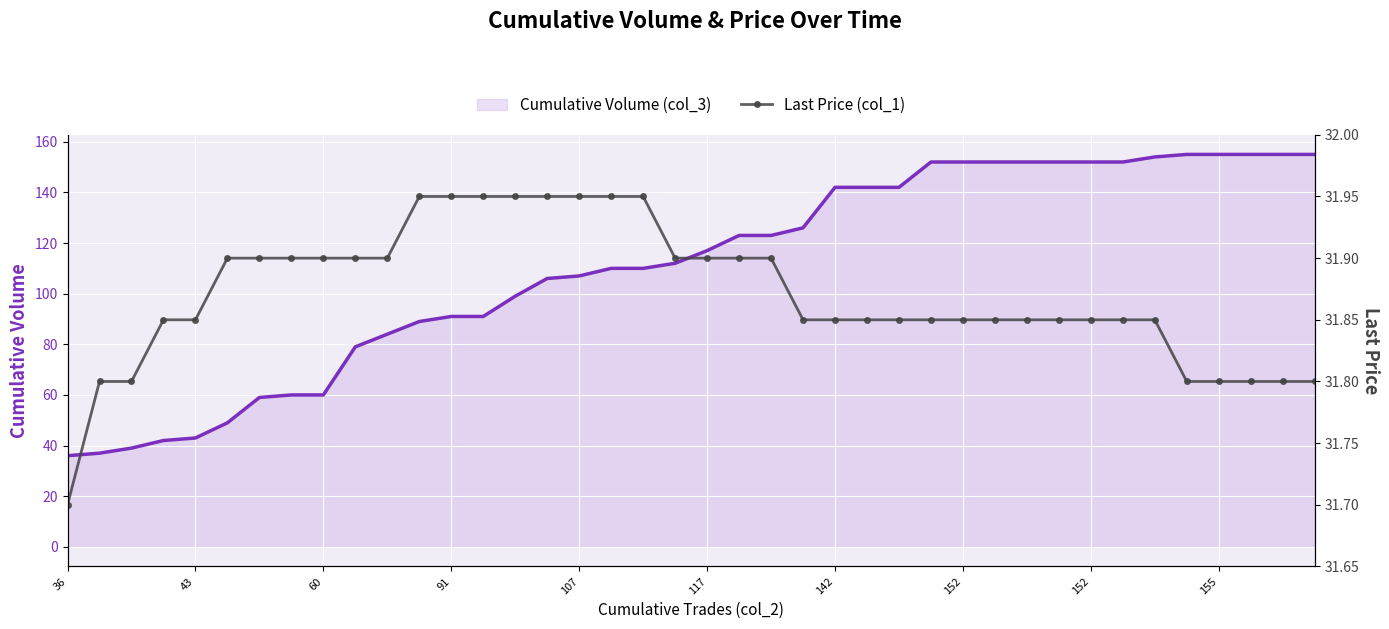

Is it true that Cumulative Volume (col_3) equals 132.8 at 12?

False